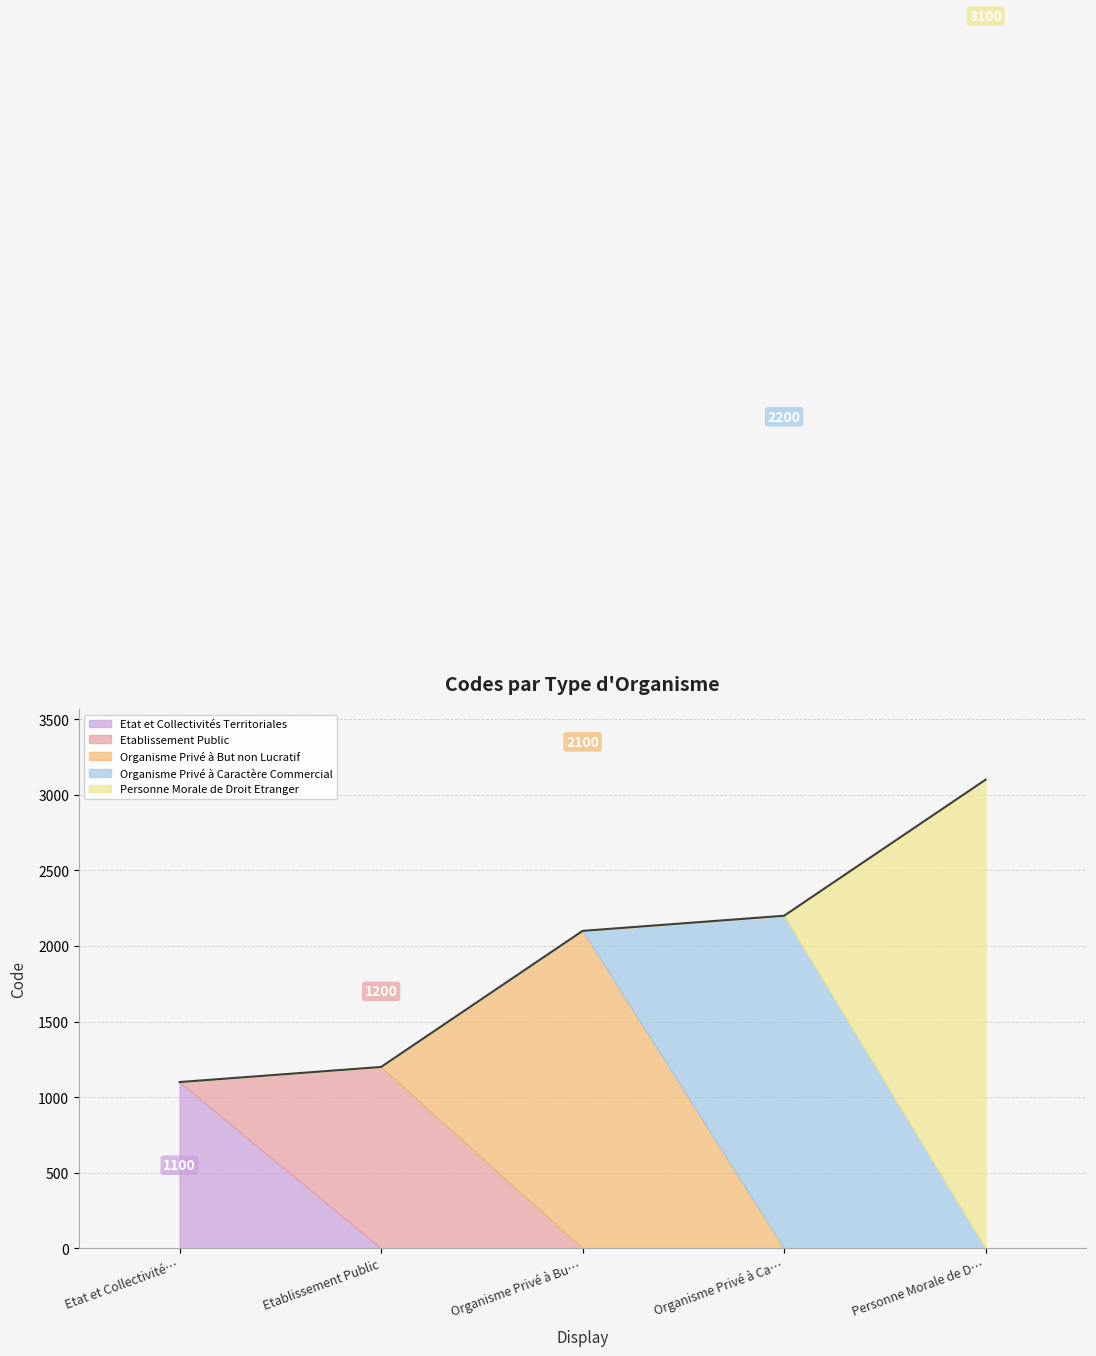

Does the chart have visible grid lines?

Yes